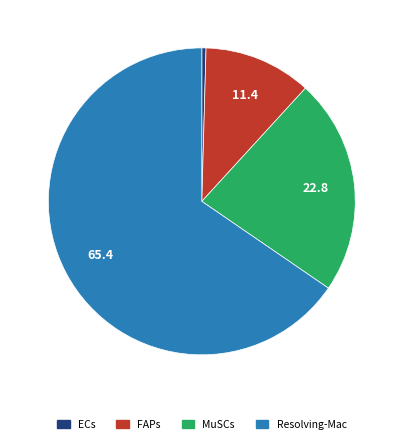

Between ECs and MuSCs, which is larger?

MuSCs